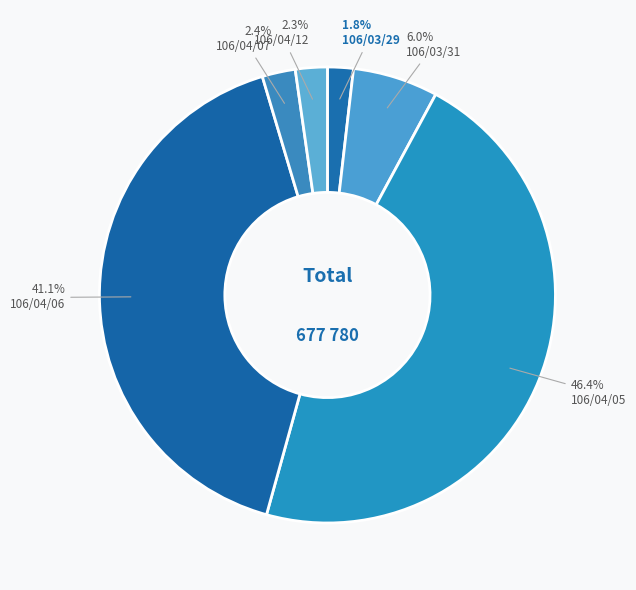

Does 106/04/07 account for over 50% of the chart?

No